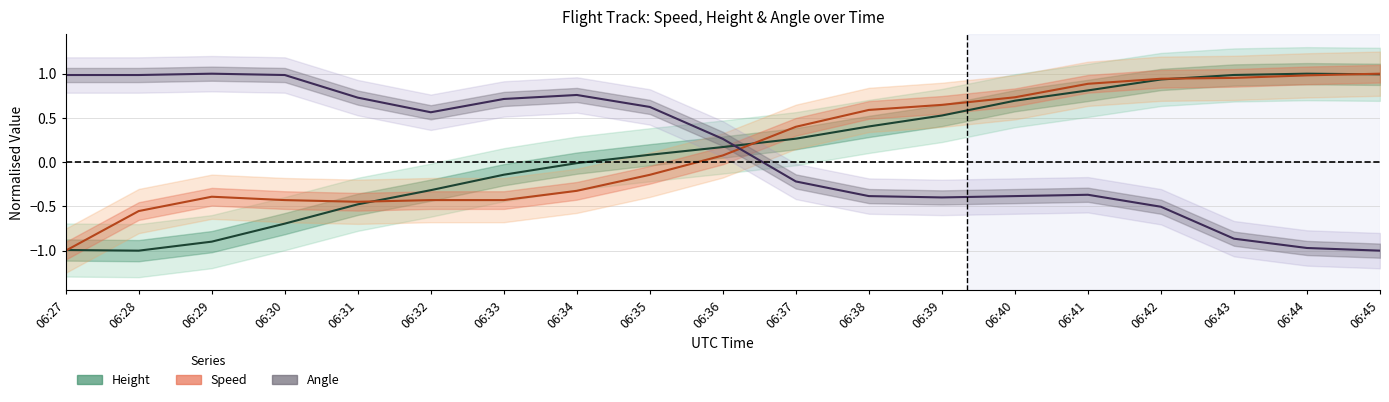

Which series changed the most between 06:29 and 06:45?

Angle